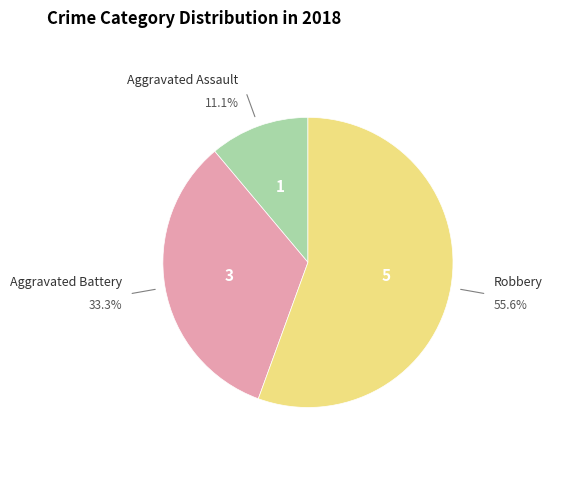

Is there a majority slice in this chart?

Yes